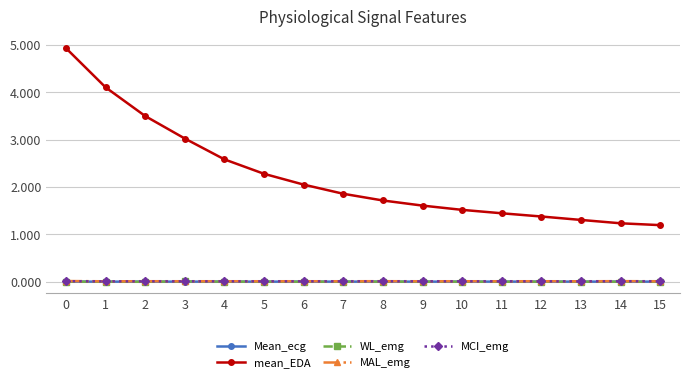

True or false: mean_EDA and WL_emg cross at least once.

False